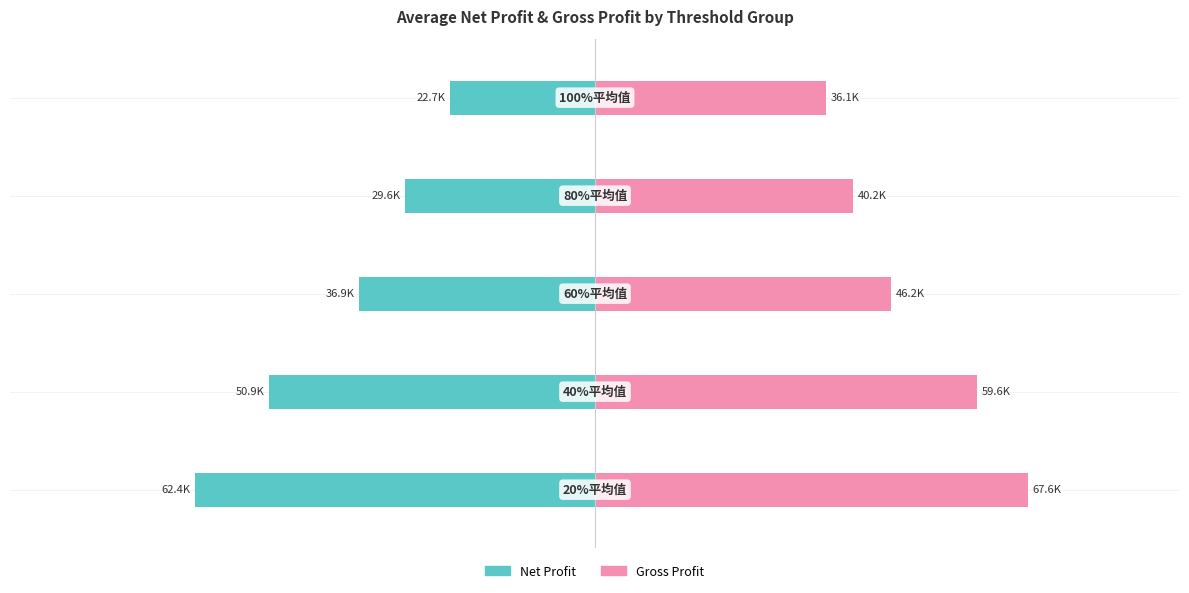

Which series has the largest total across all categories?

Gross Profit